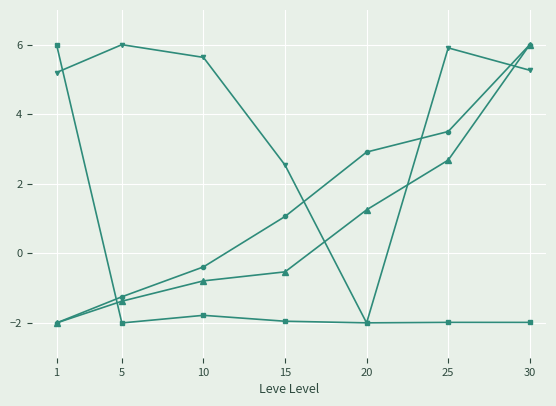

At which category is the sum across all series the highest?

30